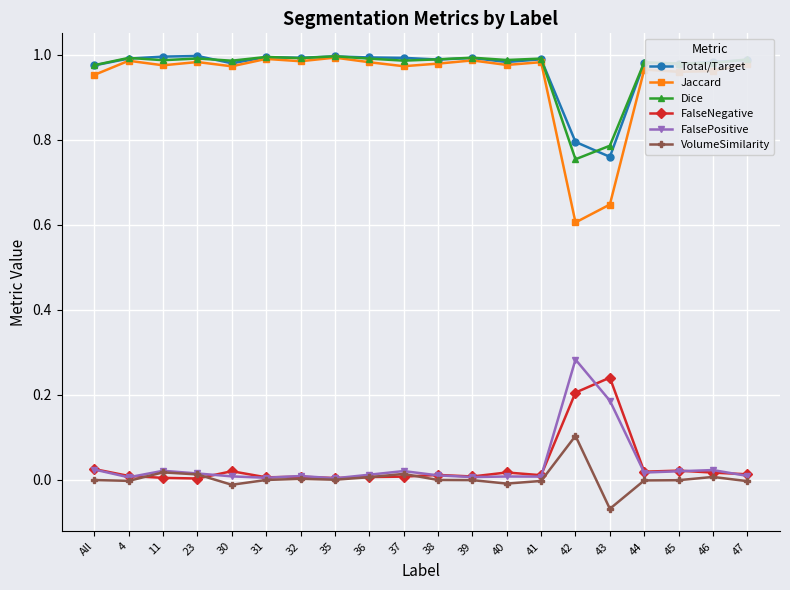

True or false: VolumeSimilarity has more than 0 interior local peaks.

True